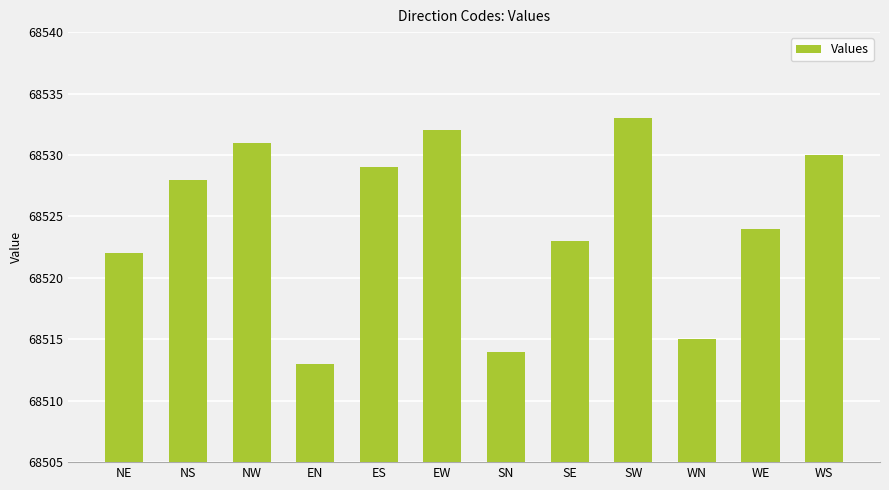

Count the number of categories in the chart.

12